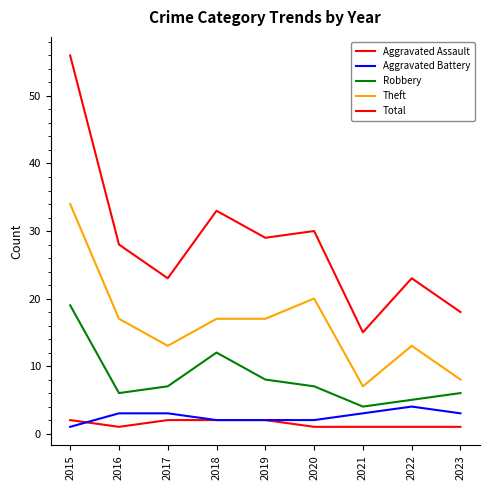

Does the chart display data point markers on the line(s)?

No